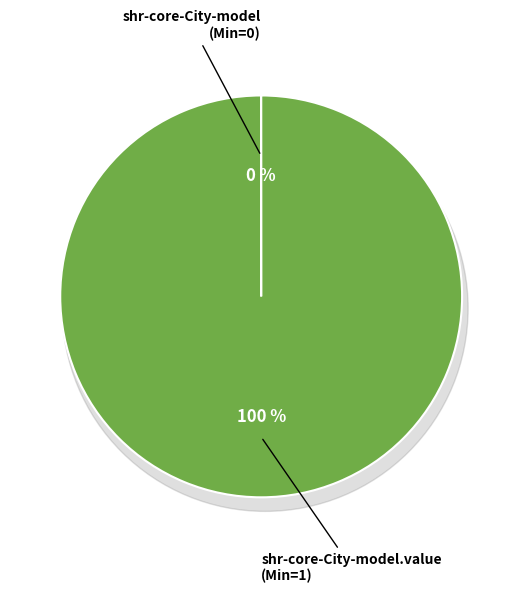

Does shr-core-City-model account for over 50% of the chart?

No